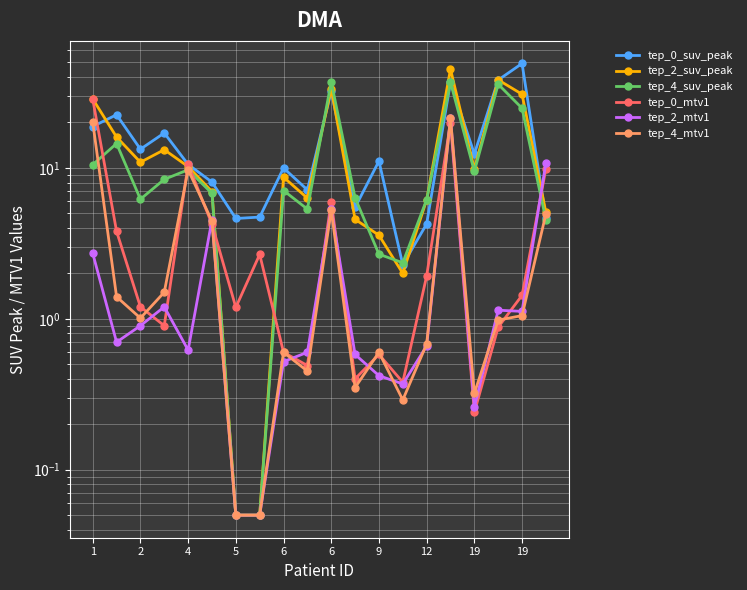

At which category is the sum across all series the highest?

15